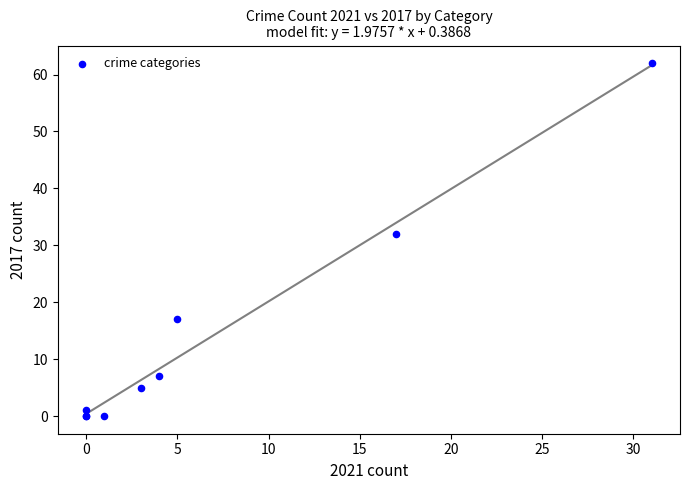

What Y value in the scatter plot is closest to 31?

32